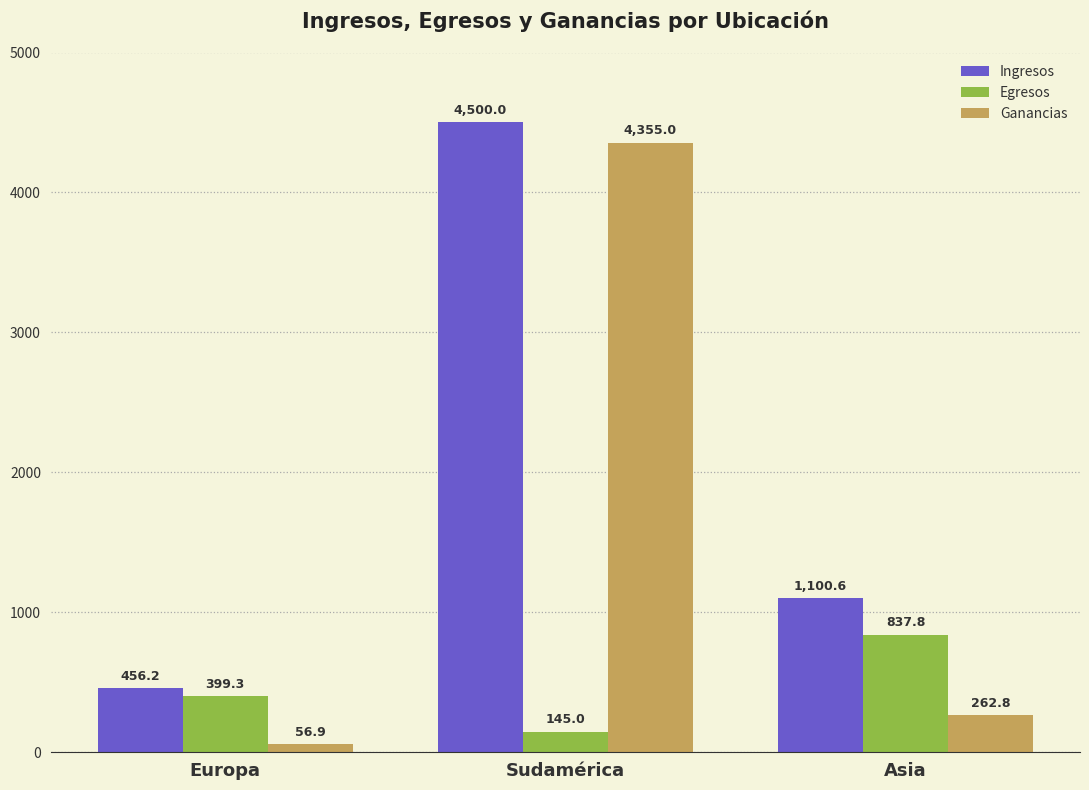

At which category is the sum across all series the highest?

Sudamérica